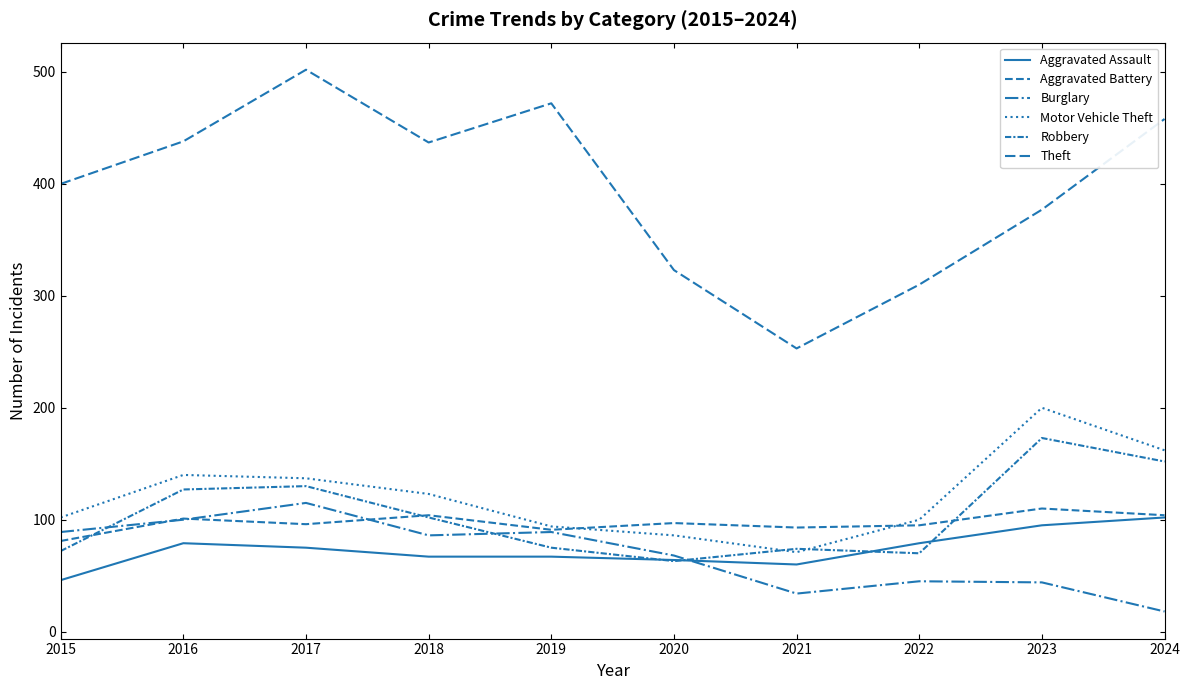

What is the lowest value of the Robbery series?

63